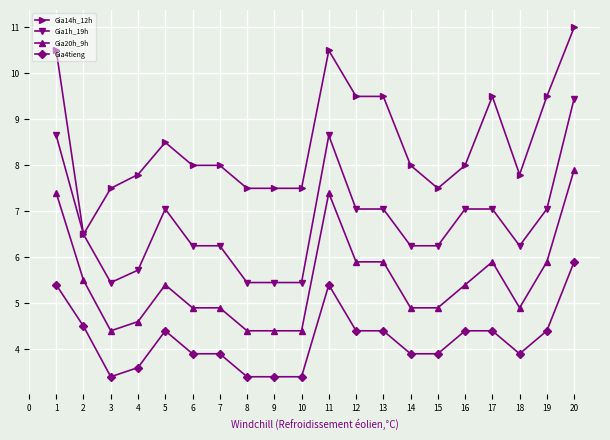

What is the average value of the Gia14h_12h series?

8.5